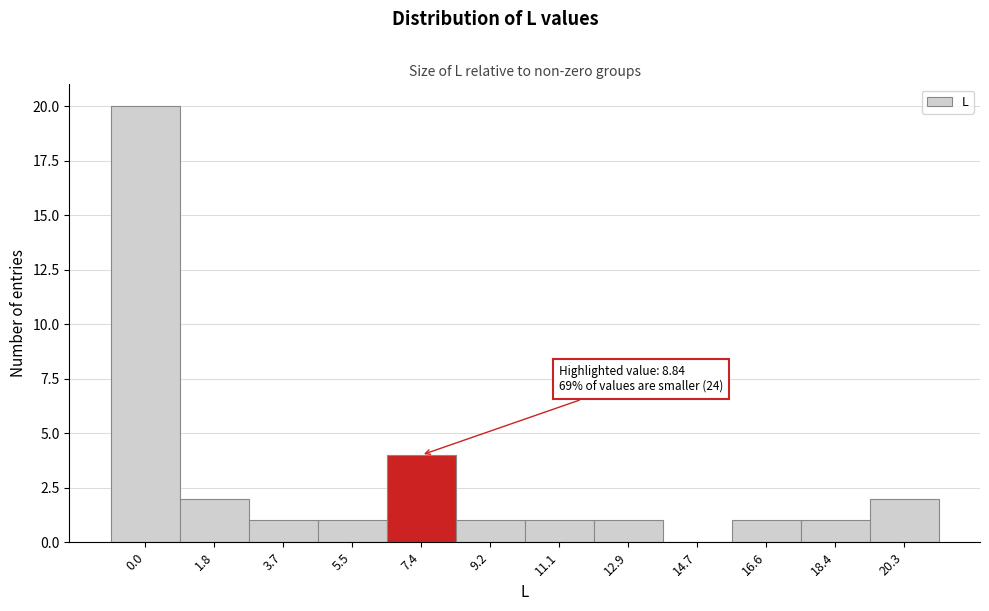

Reading left to right, list all the values displayed in this chart.

0.0=20	1.8=2	3.7=1	5.5=1	7.4=4	9.2=1	11.1=1	12.9=1	14.7=0	16.6=1	18.4=1	20.3=2